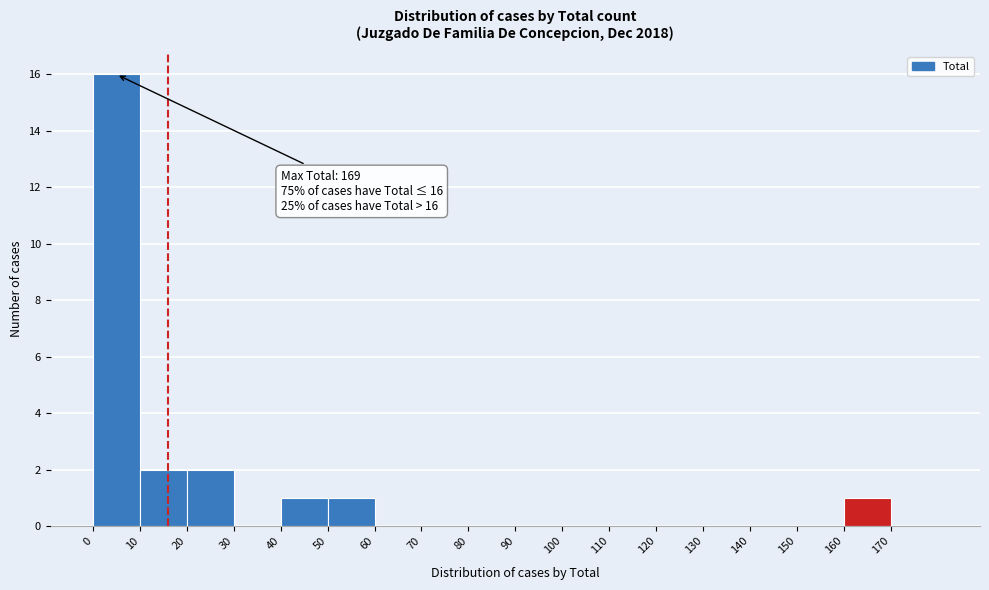

Which range on the x-axis has the tallest bar?

0 to 10